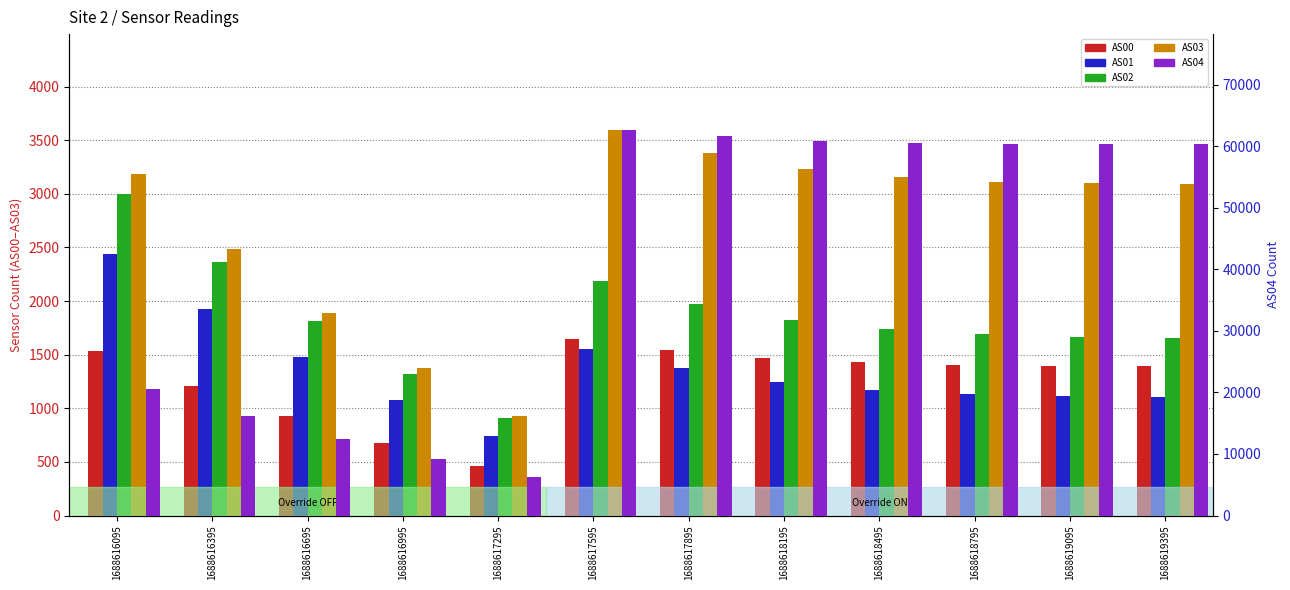

Which has a higher value, 1688619395 or 1688619095?

1688619095